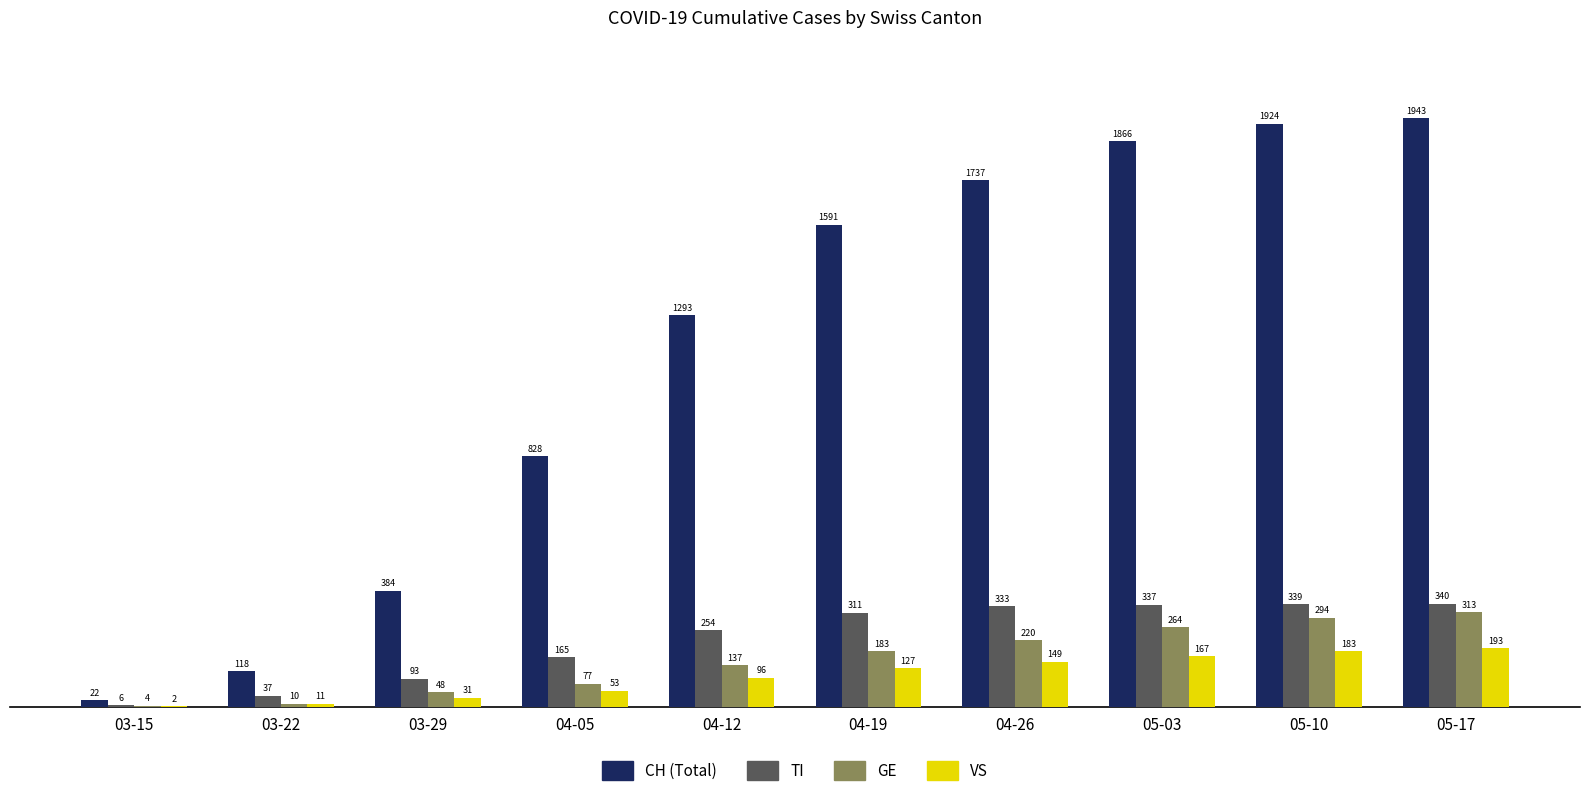

What is the maximum value shown in the chart?

1943